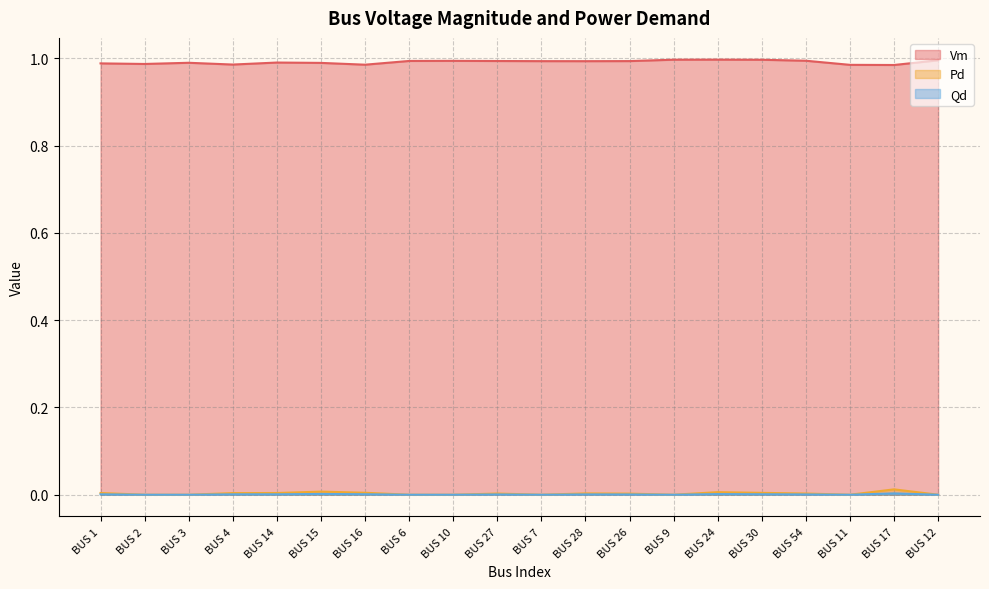

What are all the series names shown in the legend?

Vm, Pd, Qd